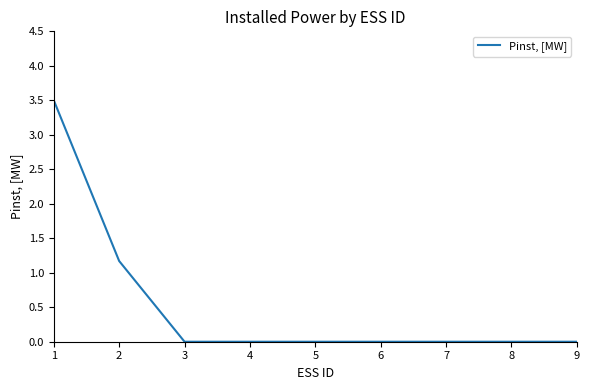

Is it true that the value at 4 is 0.0?

True